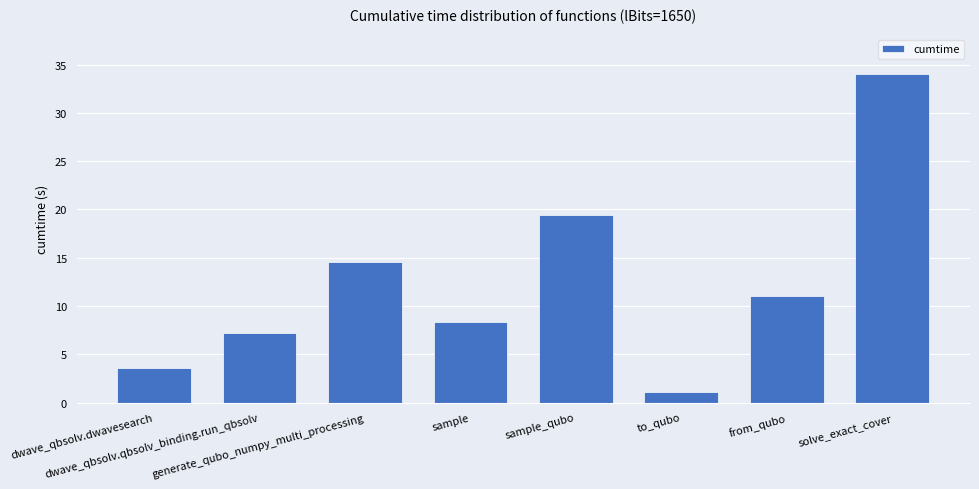

The value at from_qubo is 11.0. True or false?

True